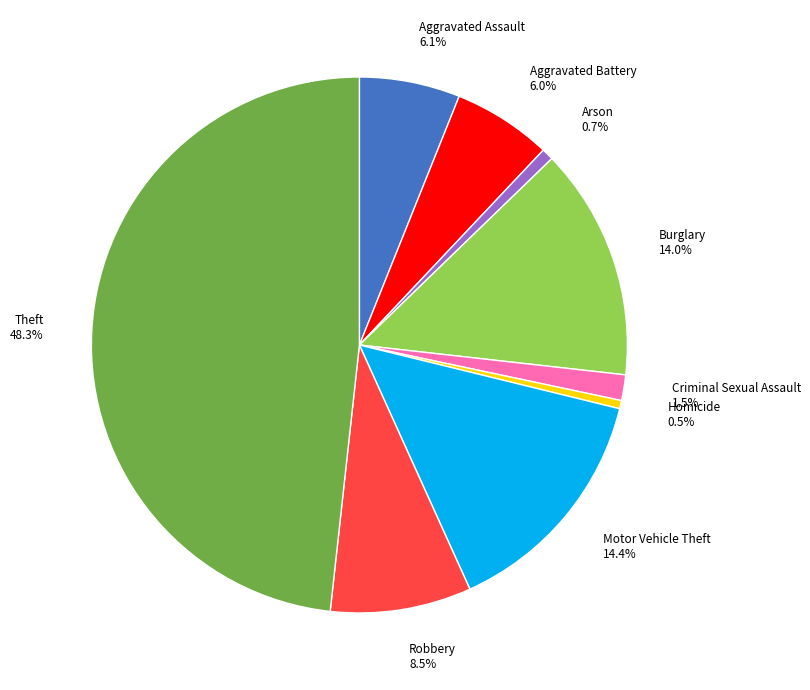

Is there any slice that represents more than half of the pie?

No